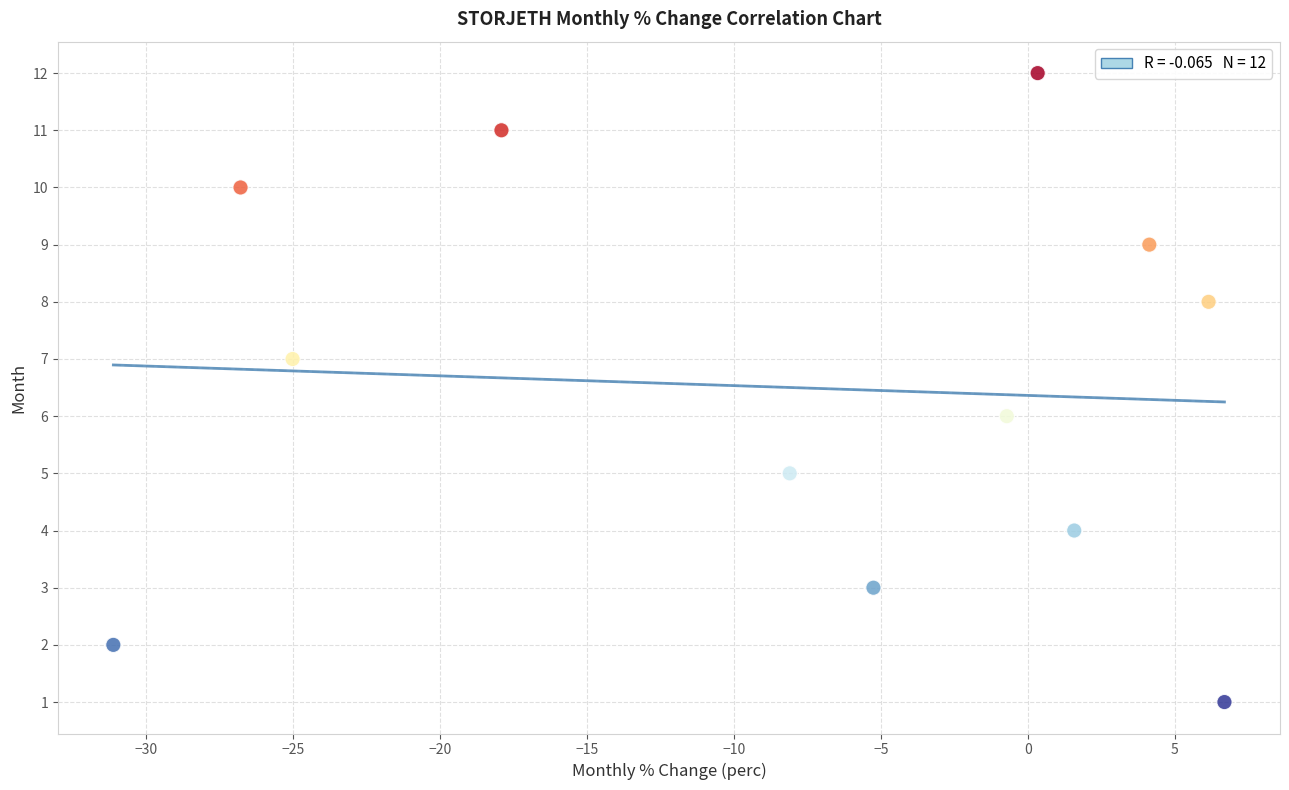

How many points are shown in the scatter plot?

12